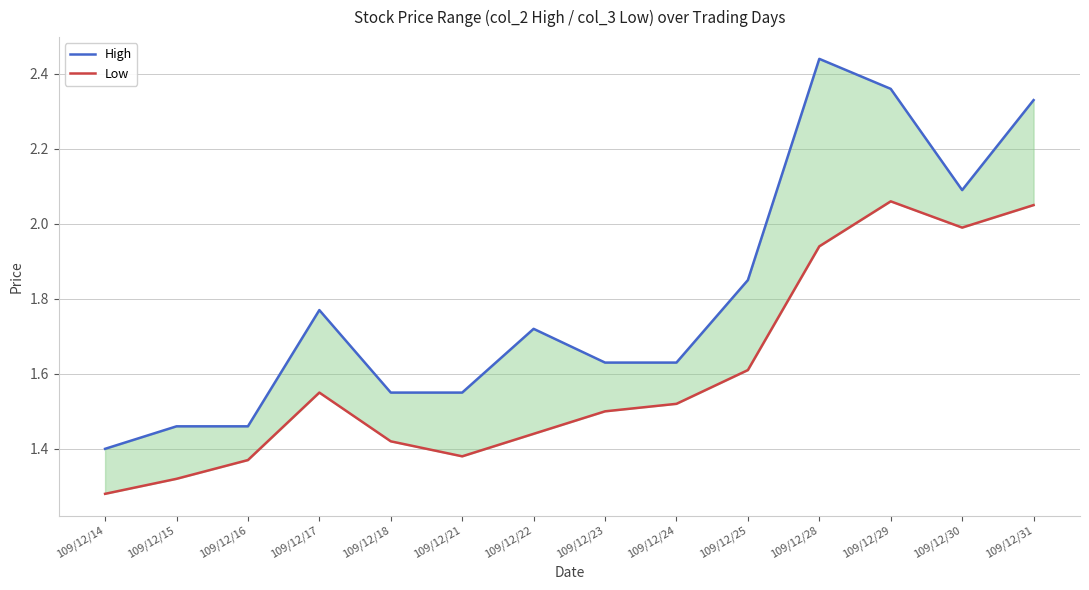

Is it true that Low equals 1.5 at 109/12/23?

True